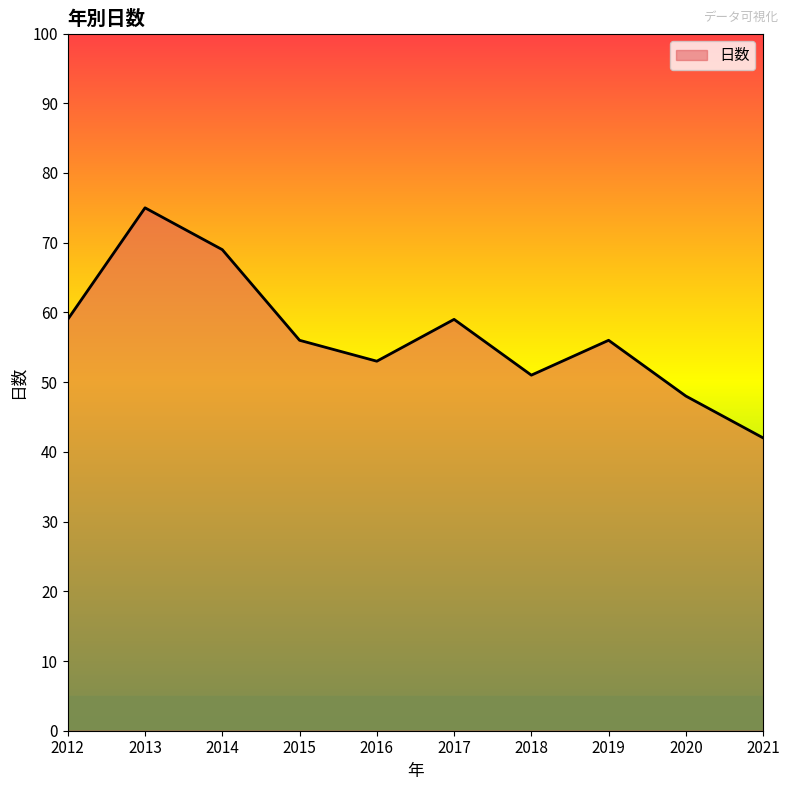

At which label does the data first exceed 56?

2012